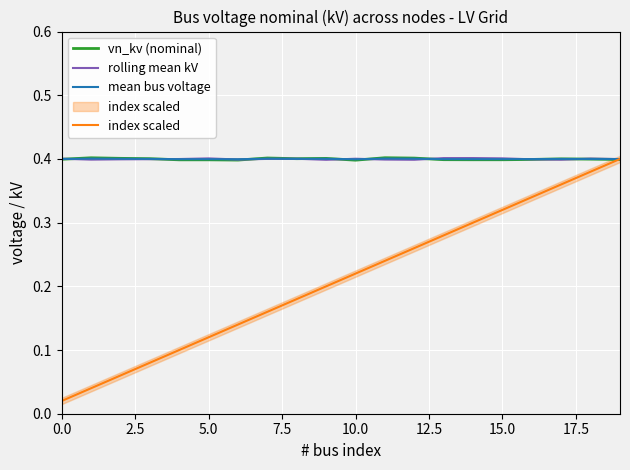

What is the spread (max minus min) of values at 12?

0.1